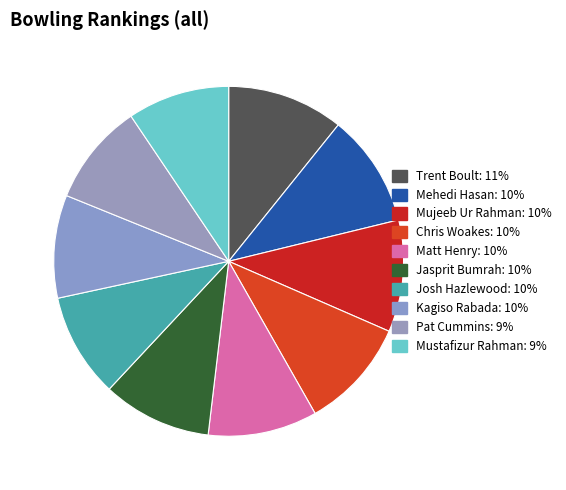

Which has a higher value, Kagiso Rabada or Trent Boult?

Trent Boult